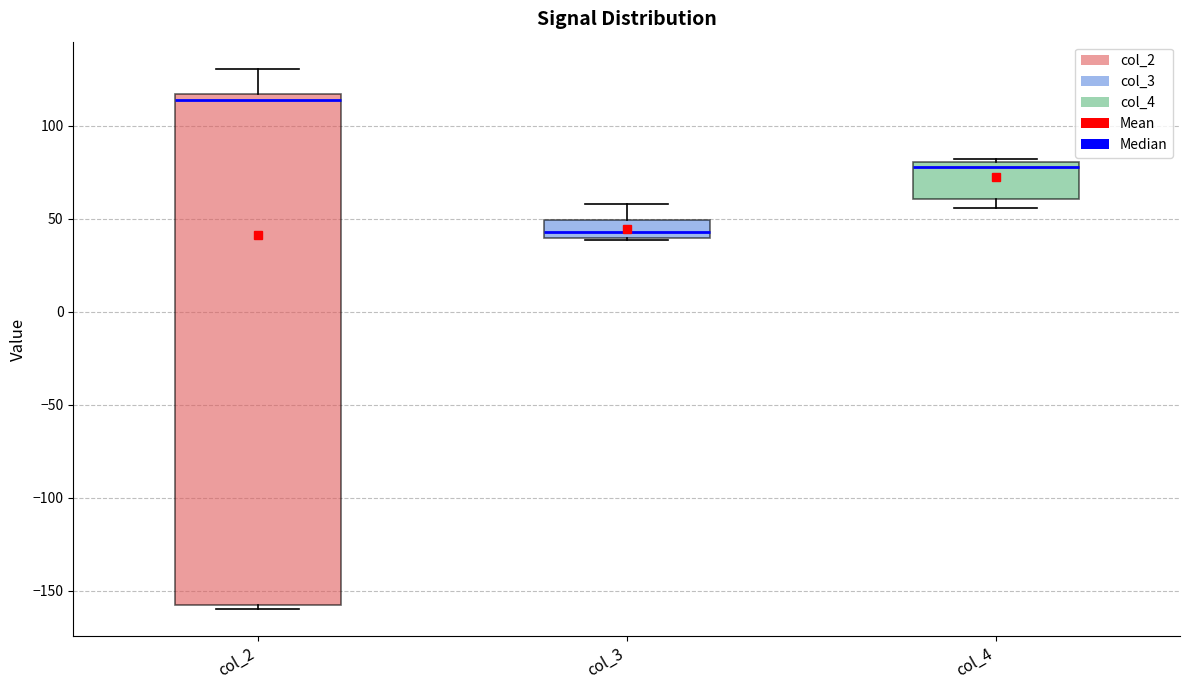

Reading left to right, transcribe this box plot: for each box, give where its median line is, the range the box spans, and where its two whiskers end, as read against the y-axis. The values are not printed on the chart, so give them approximately, as read against the axis.

col_2: median 115 (just below the box's upper edge), box -160 to 115, whiskers -160 (just below the box's lower edge) to 130
col_3: median 45, box 40 to 50, whiskers 40 to 60
col_4: median 80 (just below the box's upper edge), box 60 to 80, whiskers 55 to 80